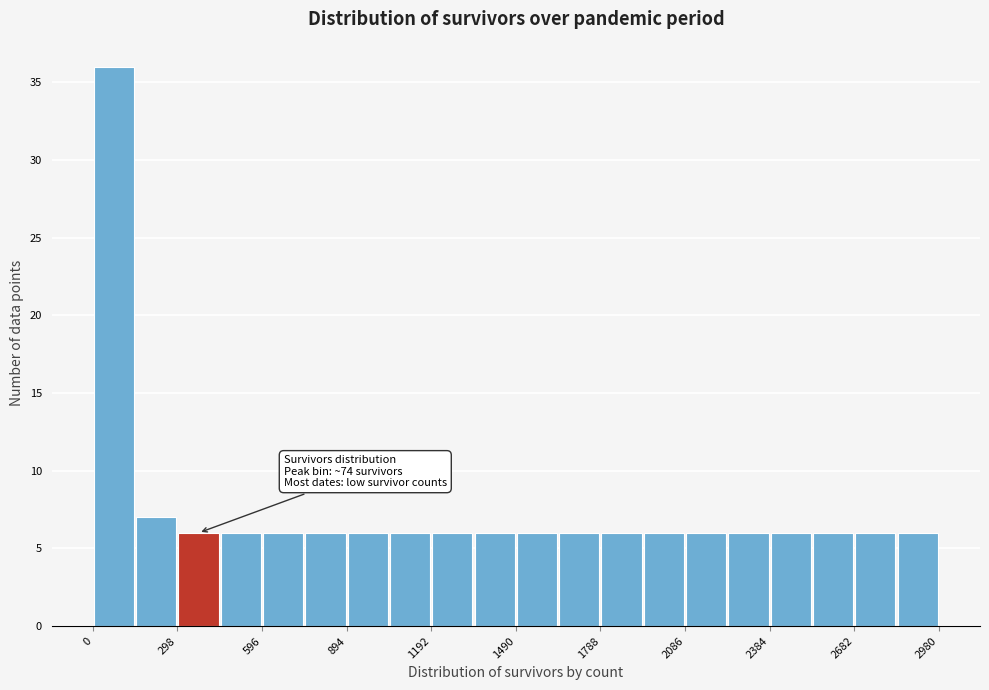

Read against the x-axis, roughly where is the centre of the tallest bar?

50